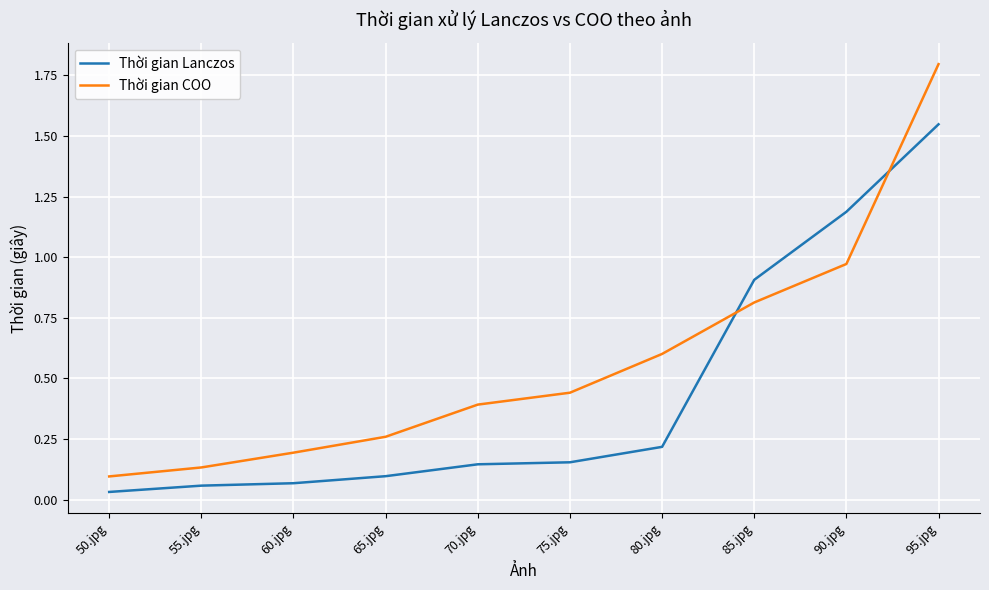

What is the difference between the maximum and minimum values in the Thời gian COO series?

1.7